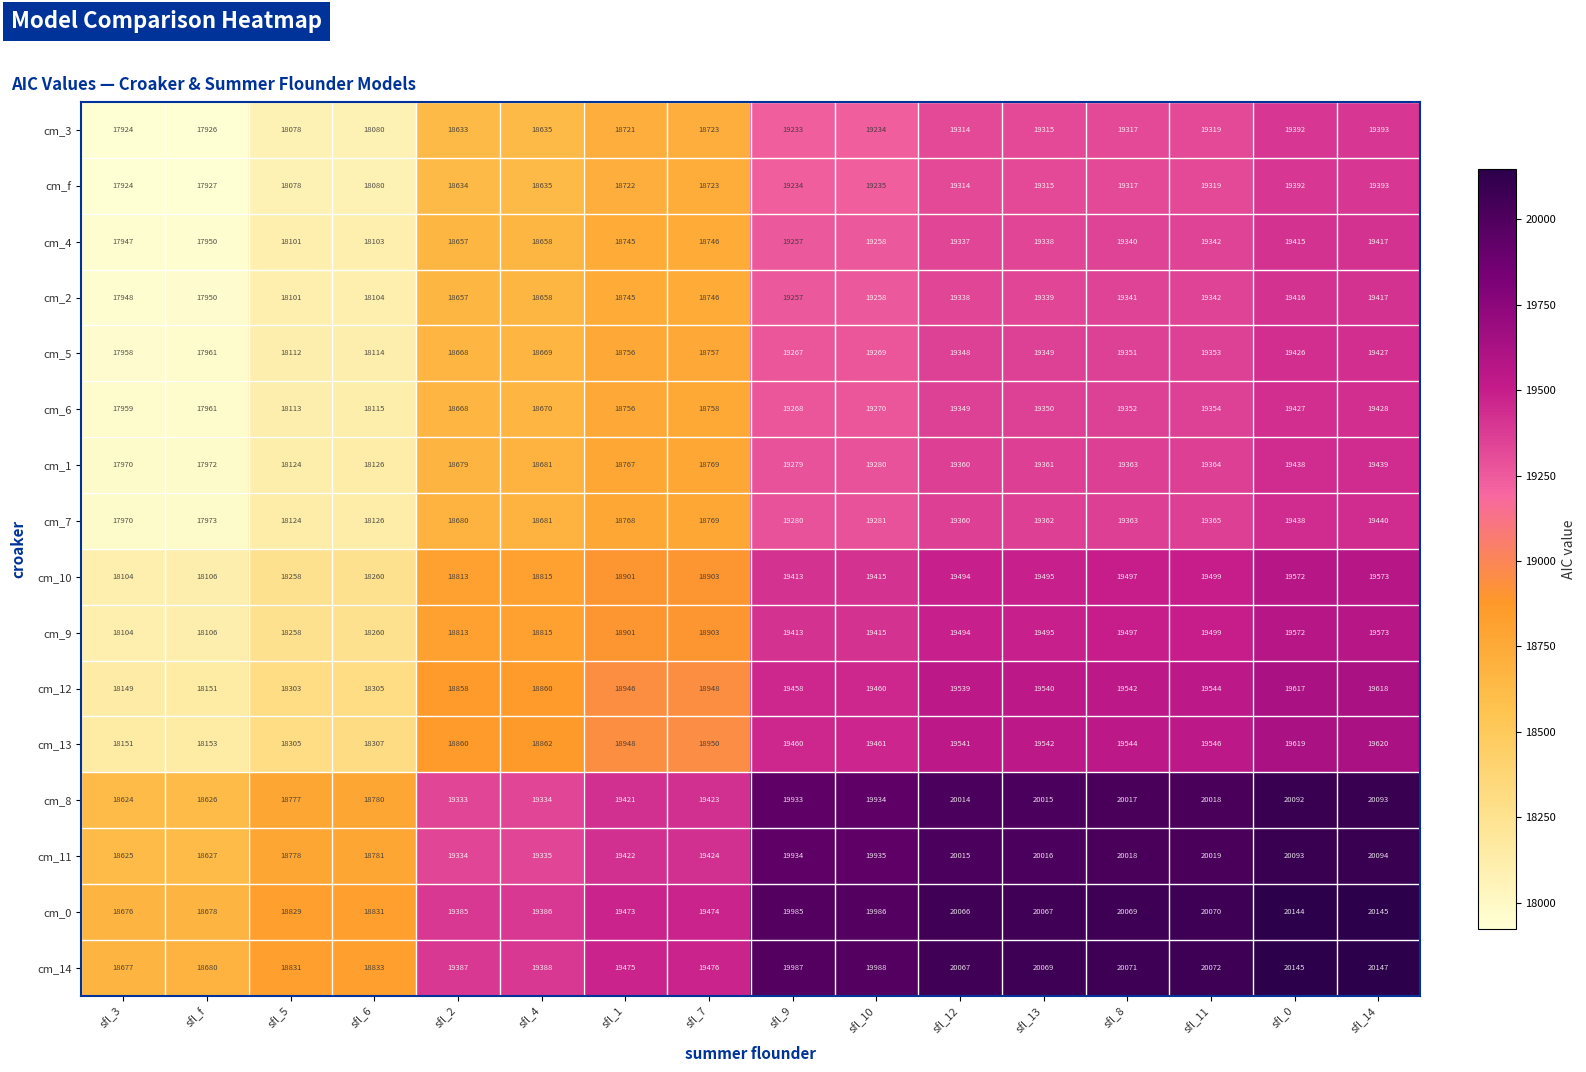

What is the difference between the maximum and second lowest values in the cm_10 series?

1467